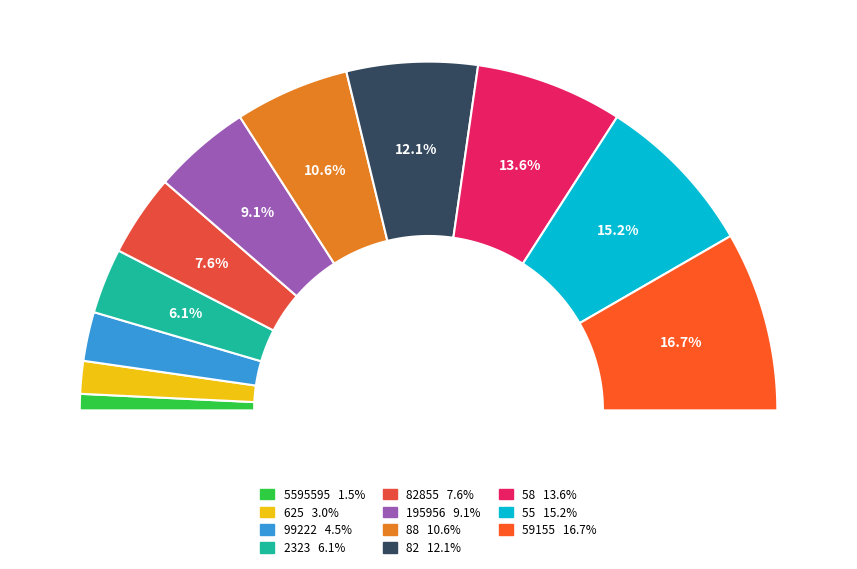

Which has a higher value, 58 or 195956?

58